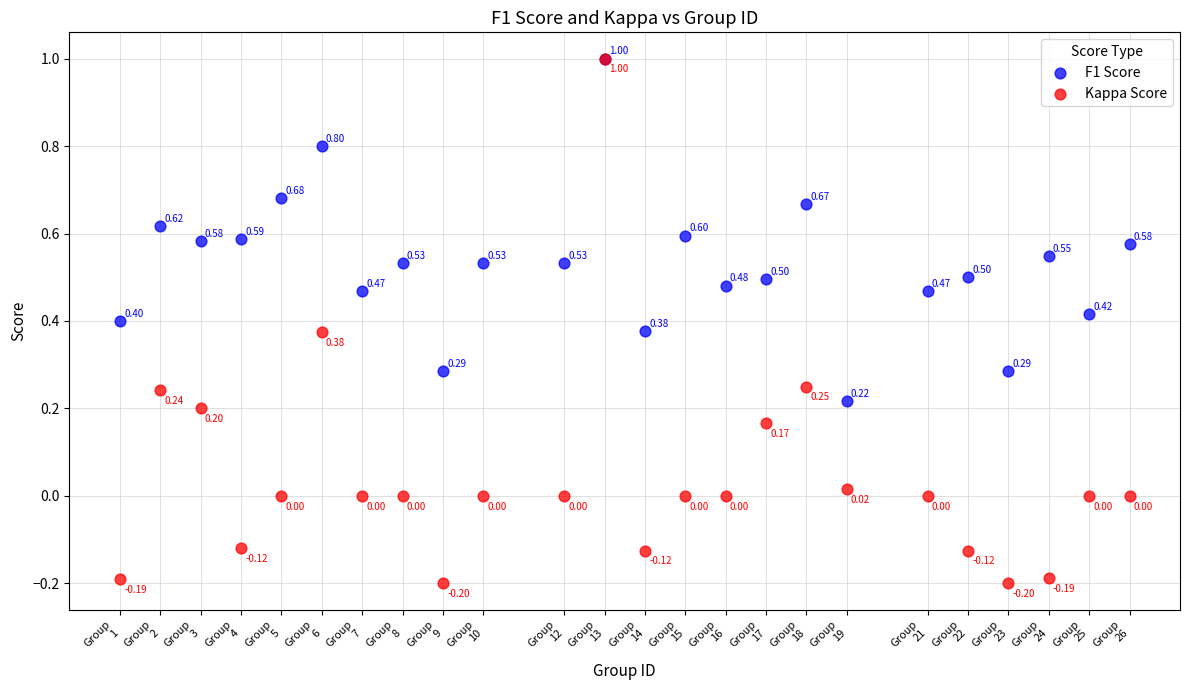

What are all the series names shown in the legend?

F1 Score, Kappa Score